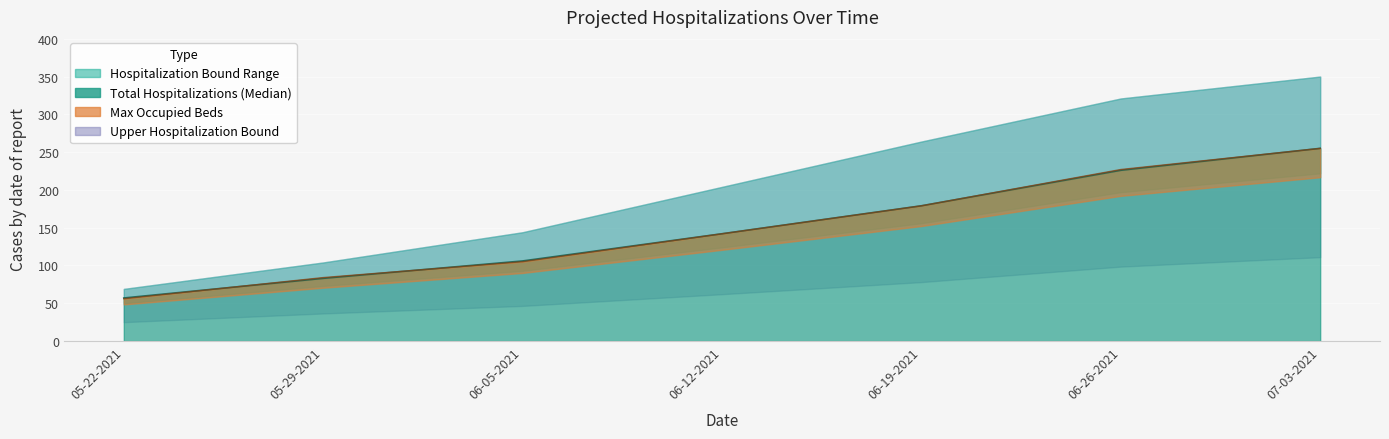

What is the total value across all series at 07-03-2021?

1326.6